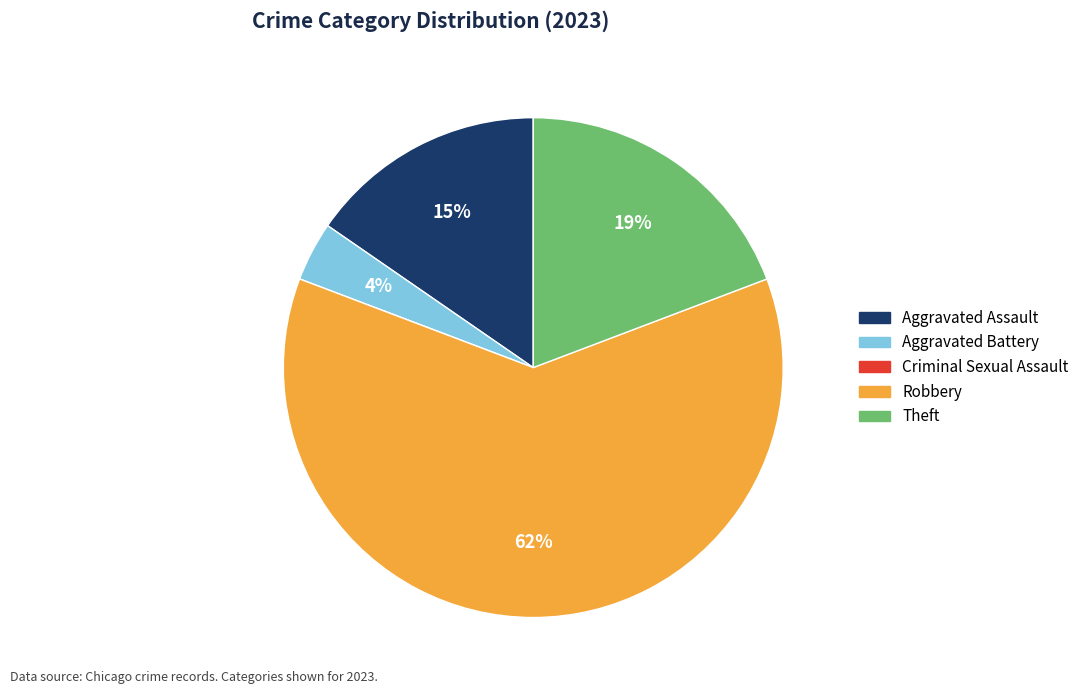

Which slice is the largest?

Robbery